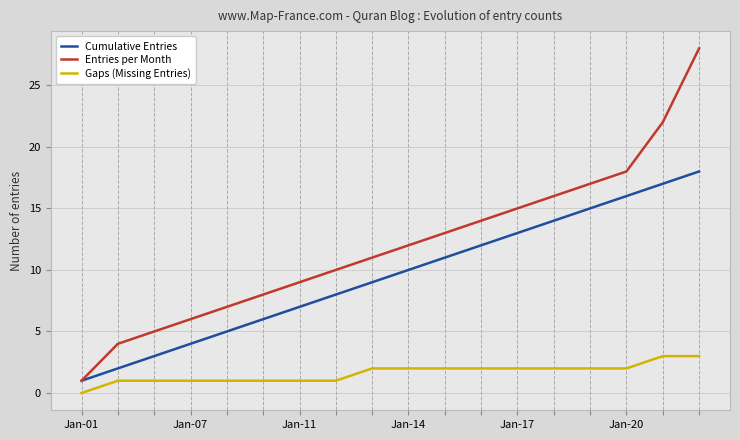

Which series has the largest range (max minus min)?

Entries per Month